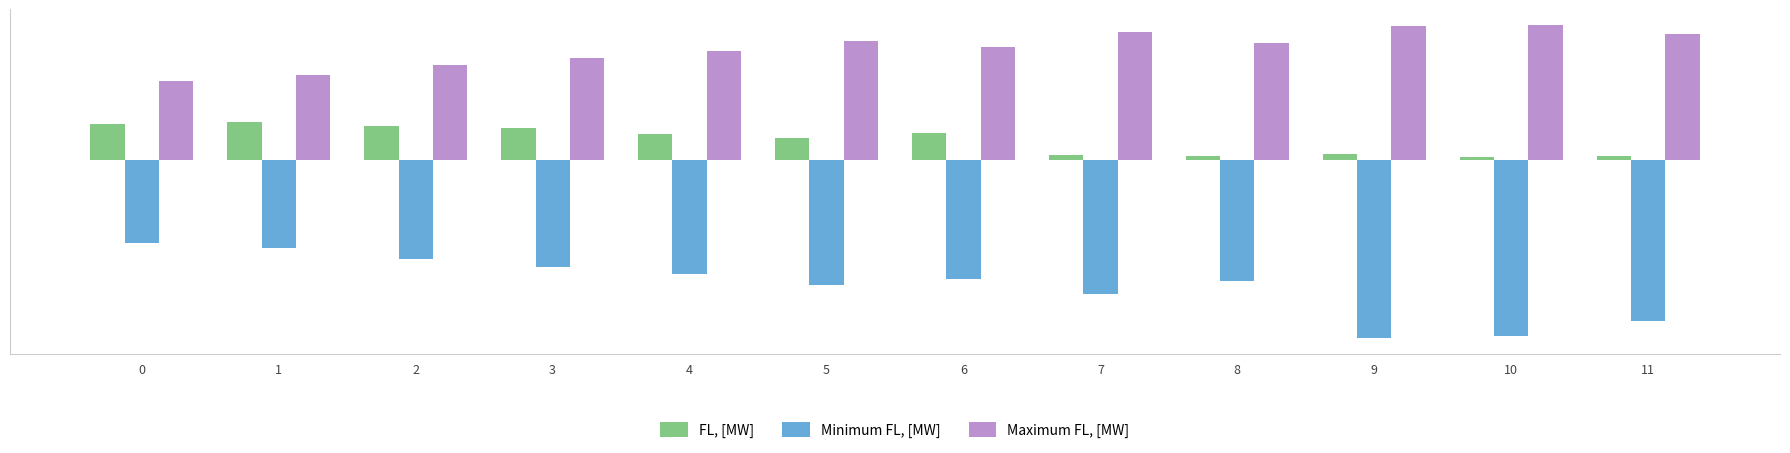

What is the value of the Minimum FL, [MW] bar at the 5th from the left?

-50.1